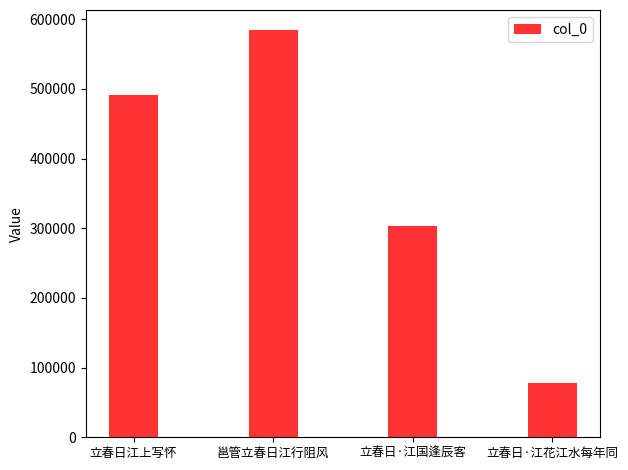

How many series are shown in this chart?

1